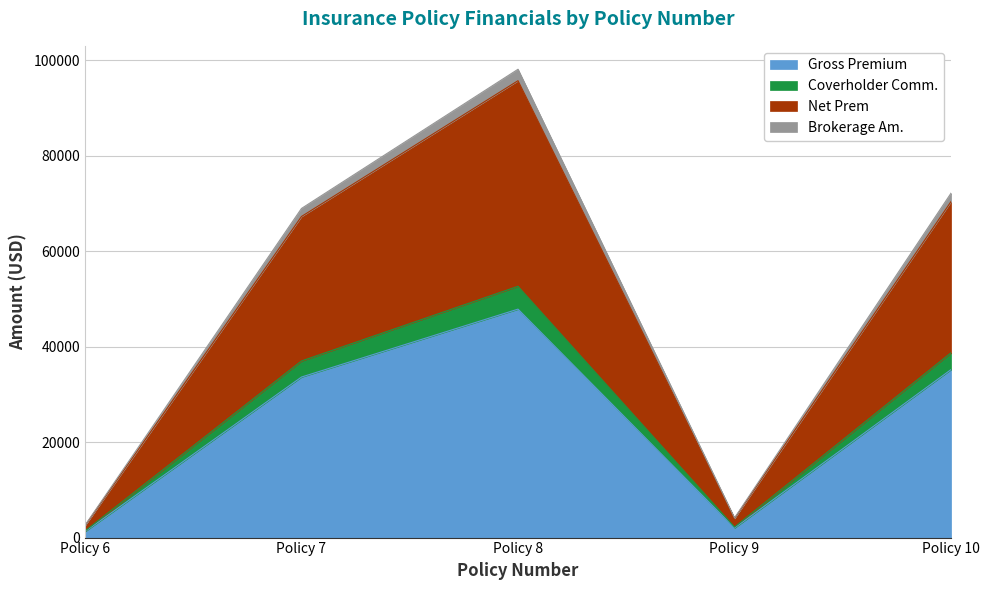

Which category has the highest value in the Gross Premium series?

Policy 8